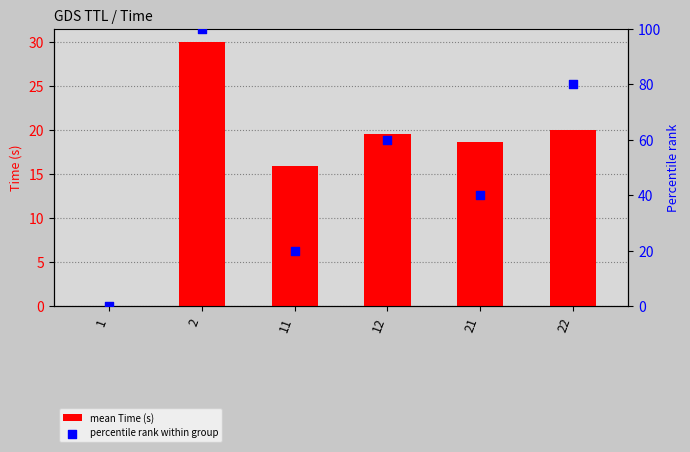

Which series has the largest total across all categories?

percentile rank within group